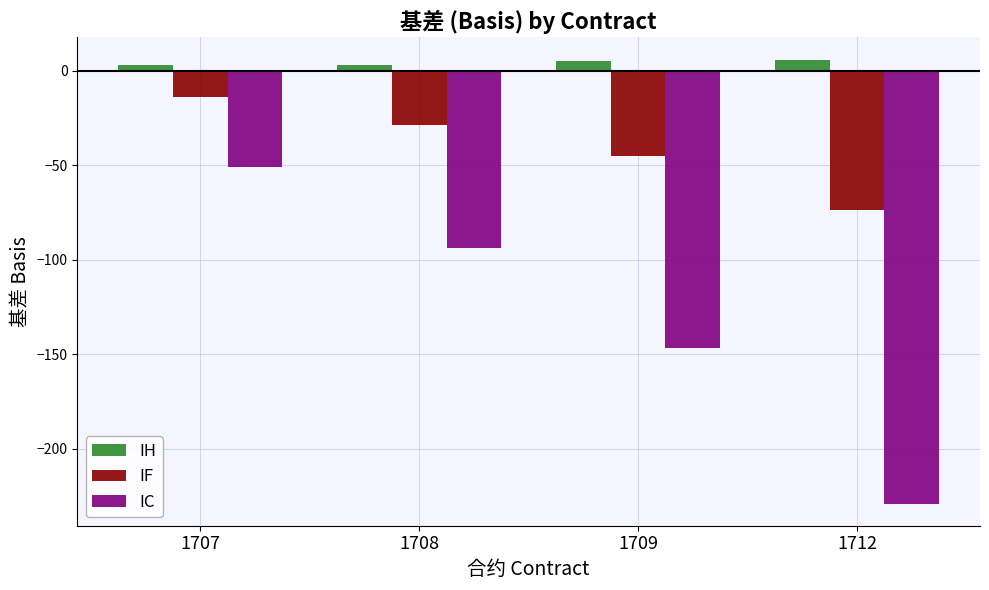

Does the chart contain any negative values?

No